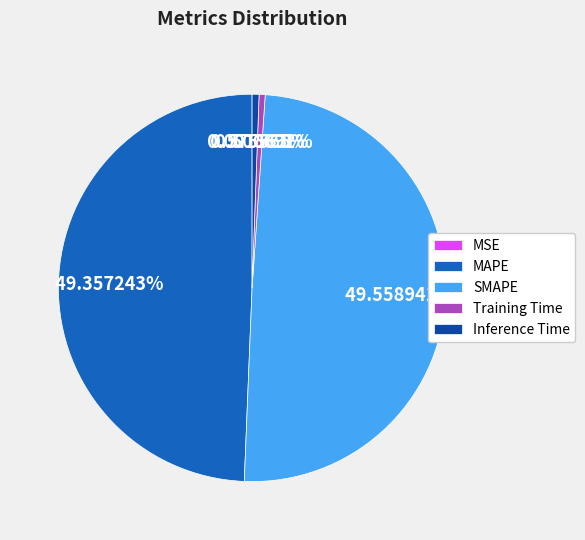

The Inference Time slice represents 1% of the pie. True or false?

True